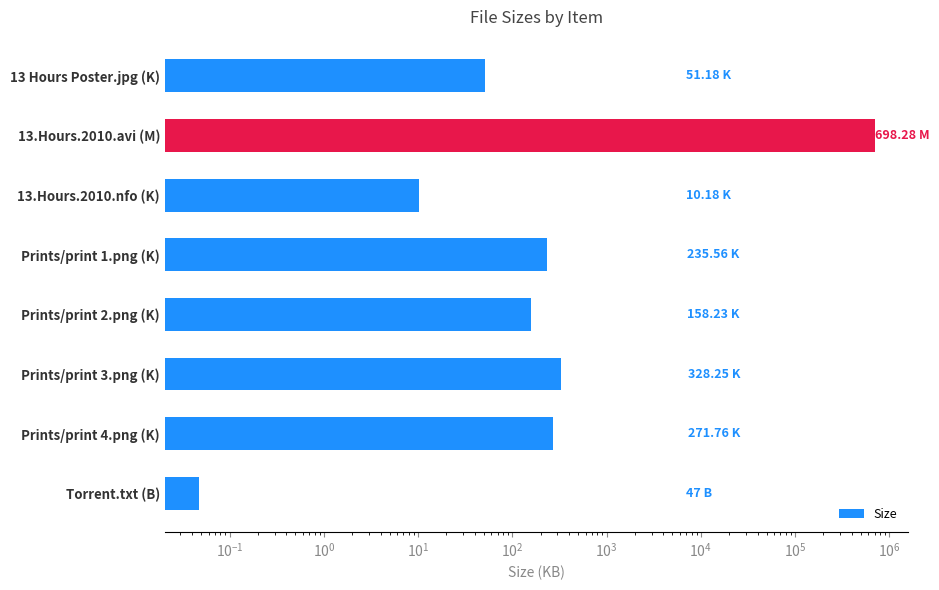

Is it true that the value at 13.Hours.2010.avi (M) is 1196541.2?

False